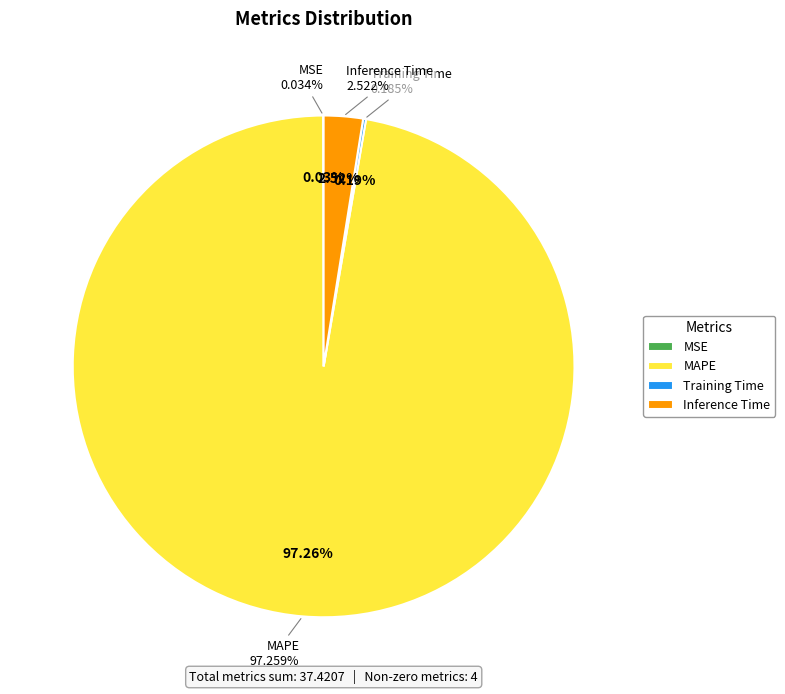

What is the change in value from MSE to Inference Time?

+0.9